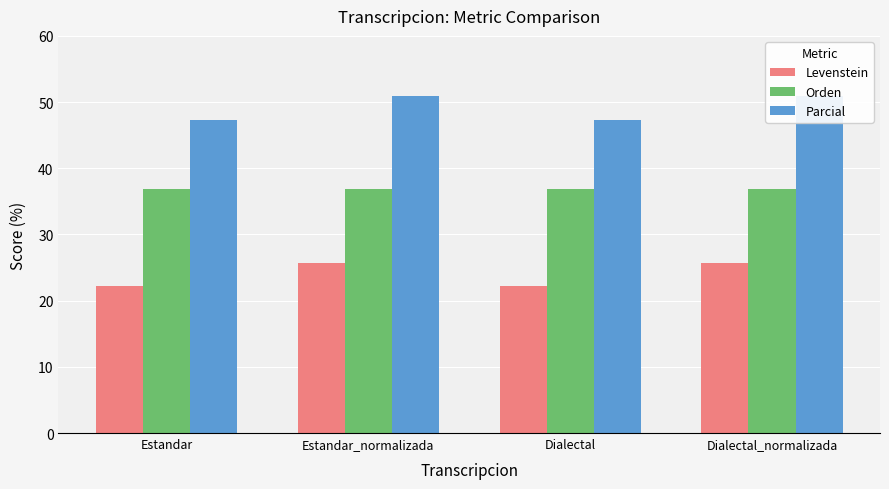

How many data points in Levenstein are less than 25?

2